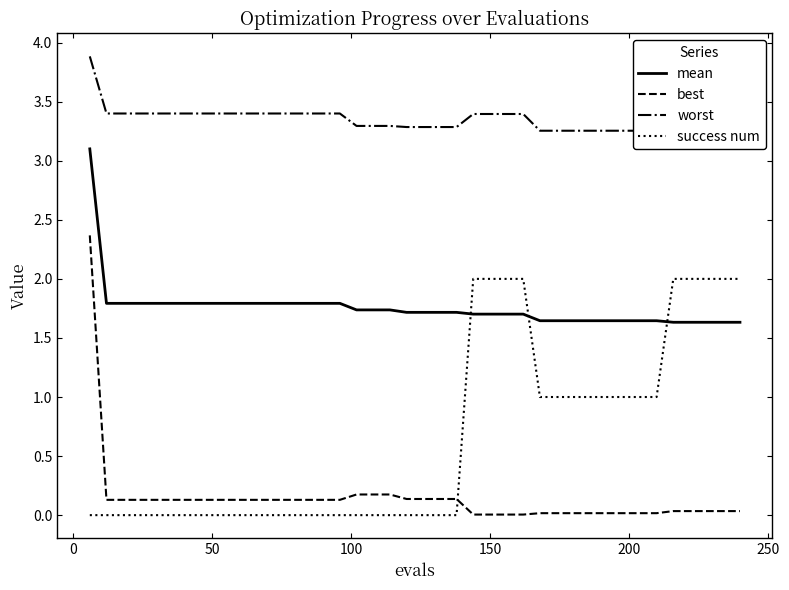

Reading left to right, extract all data points from this chart.

mean: 3.1	1.8	1.8	1.8	1.8	1.8	1.8	1.8	1.8	1.8	1.8	1.8	1.8	1.8	1.8	1.8	1.7	1.7	1.7	1.7	1.7	1.7	1.7	1.7	1.7	1.7	1.7	1.6	1.6	1.6	1.6	1.6	1.6	1.6	1.6	1.6	1.6	1.6	1.6	1.6
best: 2.4	0.1	0.1	0.1	0.1	0.1	0.1	0.1	0.1	0.1	0.1	0.1	0.1	0.1	0.1	0.1	0.2	0.2	0.2	0.1	0.1	0.1	0.1	0.0	0.0	0.0	0.0	0.0	0.0	0.0	0.0	0.0	0.0	0.0	0.0	0.0	0.0	0.0	0.0	0.0
worst: 3.9	3.4	3.4	3.4	3.4	3.4	3.4	3.4	3.4	3.4	3.4	3.4	3.4	3.4	3.4	3.4	3.3	3.3	3.3	3.3	3.3	3.3	3.3	3.4	3.4	3.4	3.4	3.3	3.3	3.3	3.3	3.3	3.3	3.3	3.3	3.2	3.2	3.2	3.2	3.2
success num: 0.0	0.0	0.0	0.0	0.0	0.0	0.0	0.0	0.0	0.0	0.0	0.0	0.0	0.0	0.0	0.0	0.0	0.0	0.0	0.0	0.0	0.0	0.0	2.0	2.0	2.0	2.0	1.0	1.0	1.0	1.0	1.0	1.0	1.0	1.0	2.0	2.0	2.0	2.0	2.0